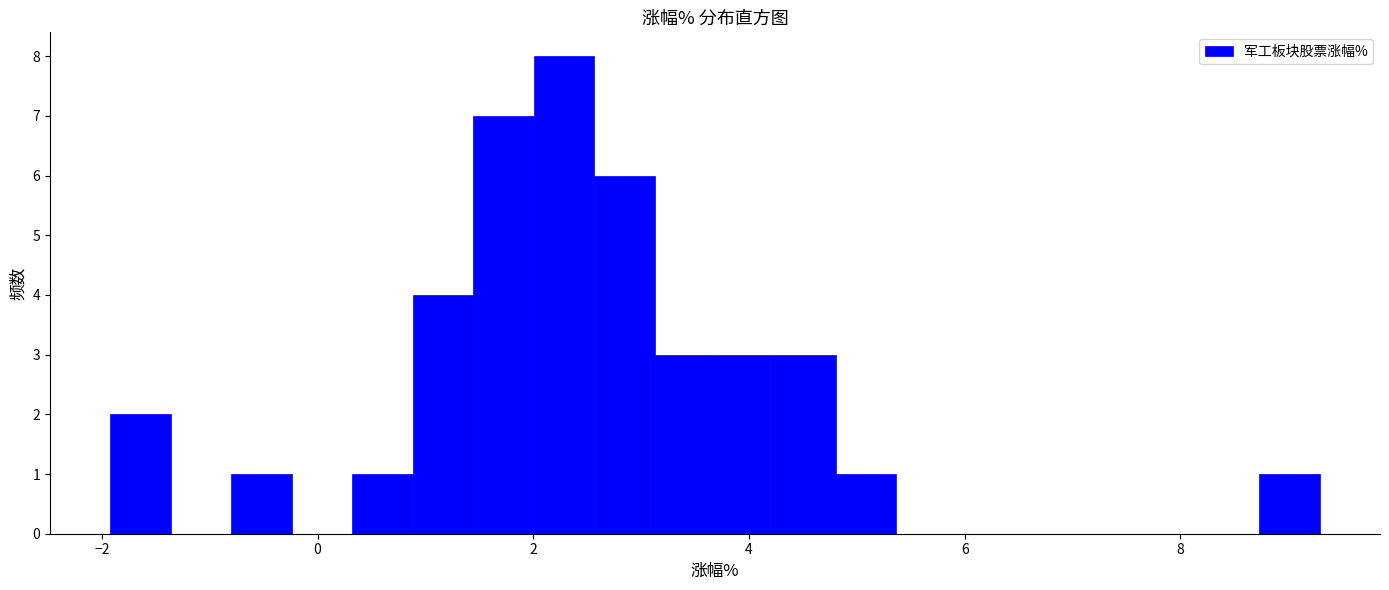

Around what value on the x-axis is the tallest bar? Give the approximate position of its centre, as read against the axis.

2.2